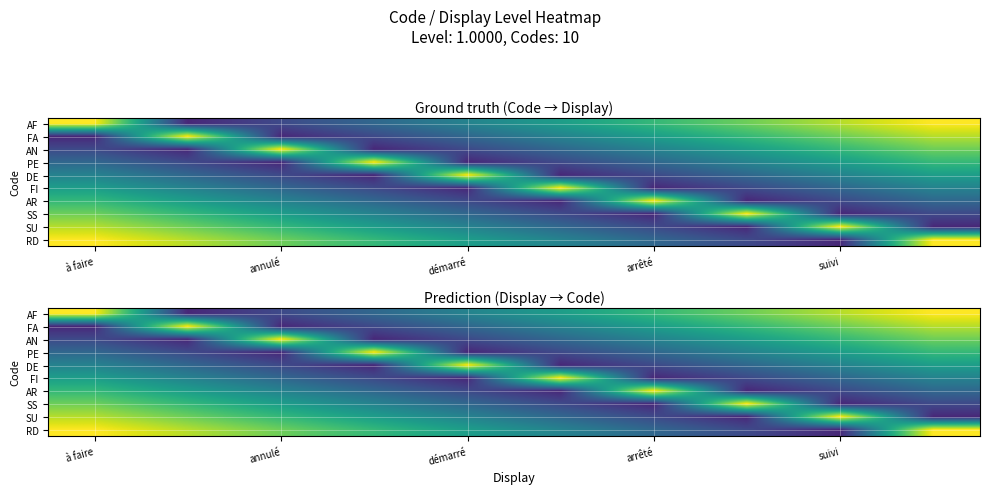

Which has a higher value, 5 or 7?

7